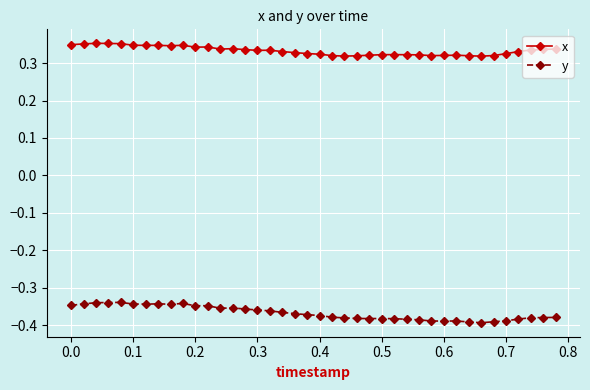

True or false: y and x cross at least once.

False